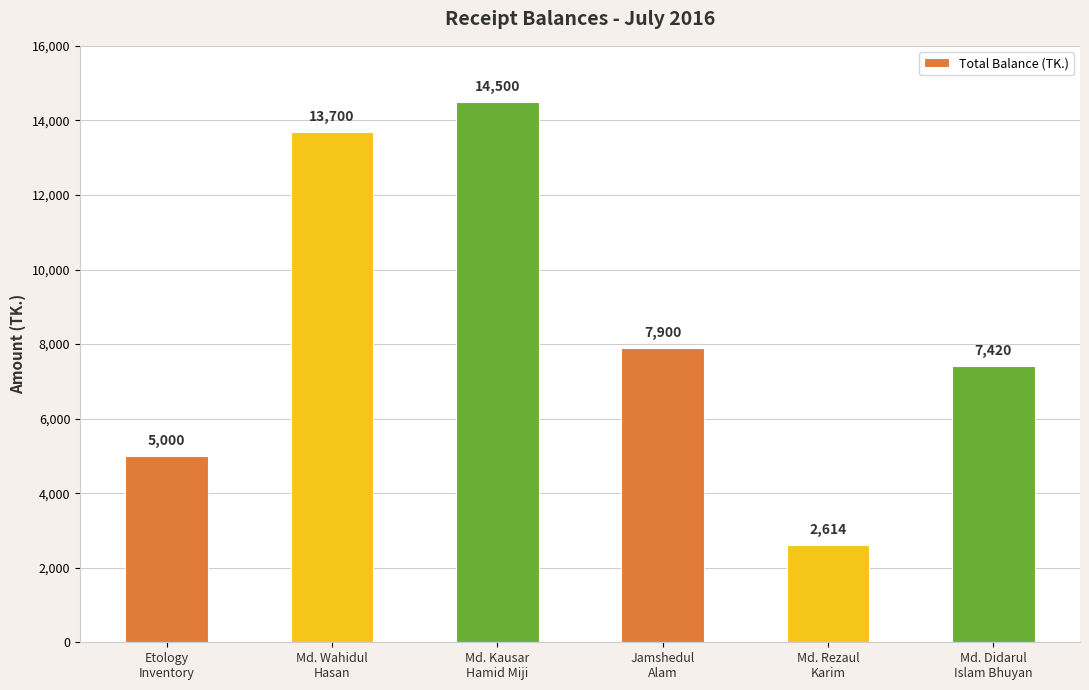

What is the change in value from Md. Wahidul
Hasan to Md. Didarul
Islam Bhuyan?

-6280